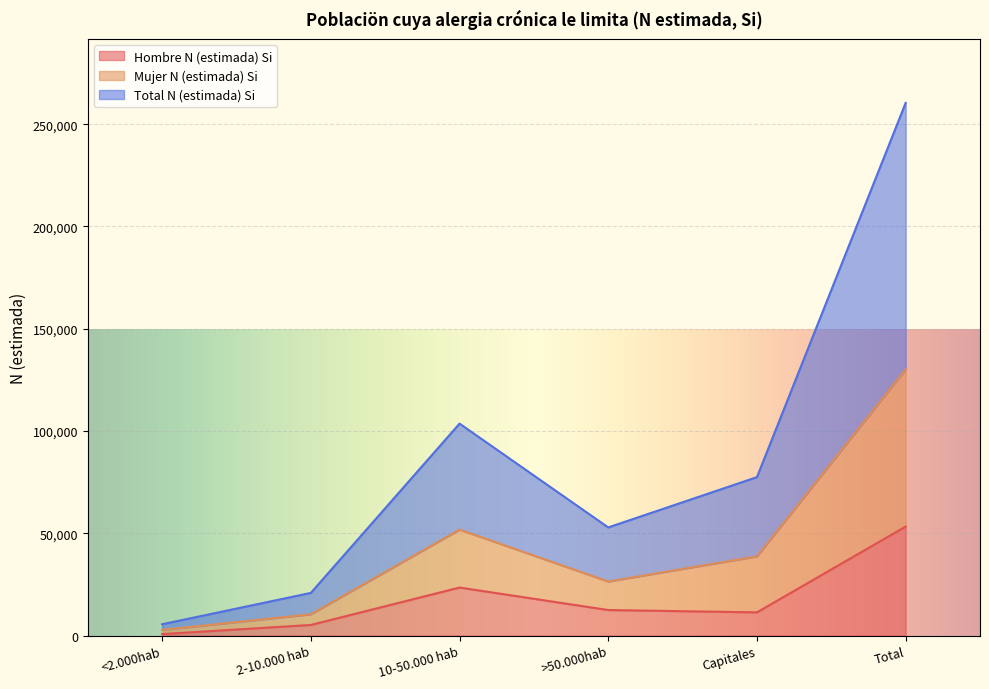

What is the maximum value for Hombre N (estimada) Si?

53300